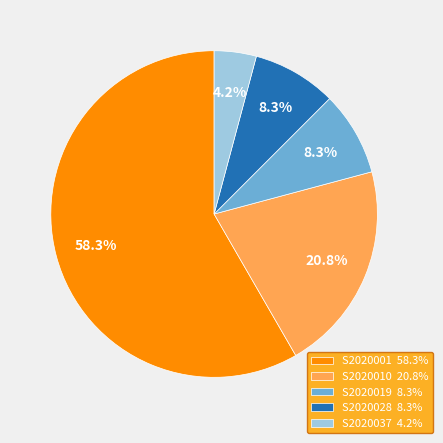

What is the ratio of the value at S2020010 20.8% to the value at S2020037 4.2%?

5.0